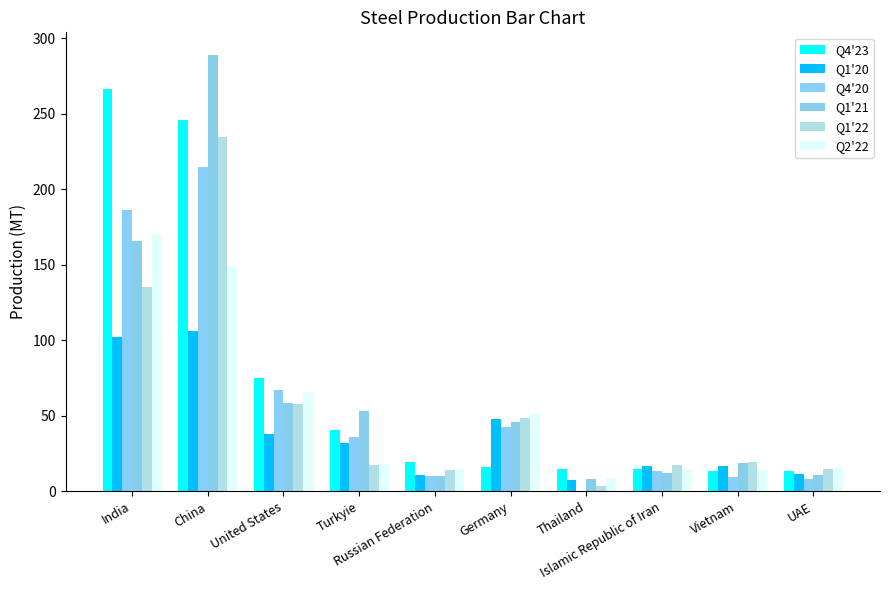

What is the maximum value for Q1'21?

289.3